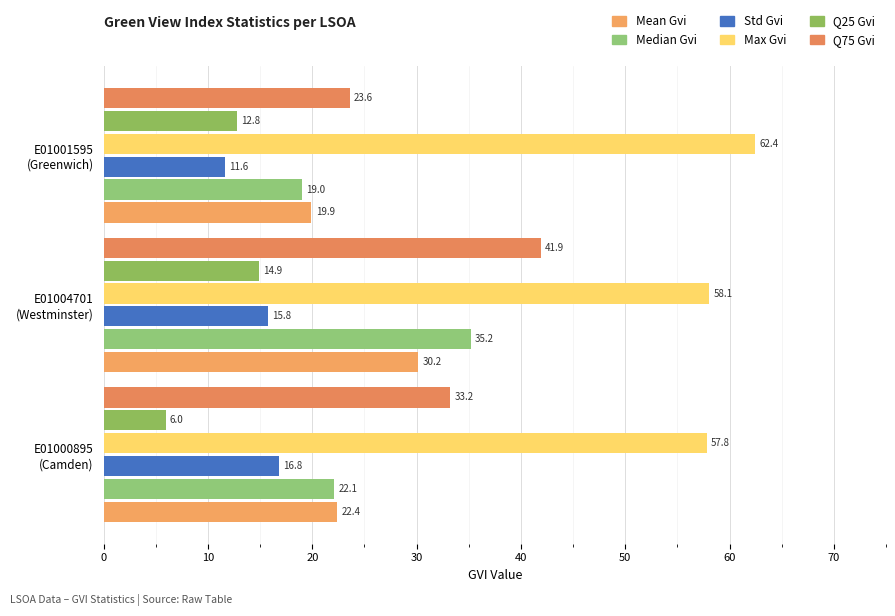

Count the number of data series in this chart.

6